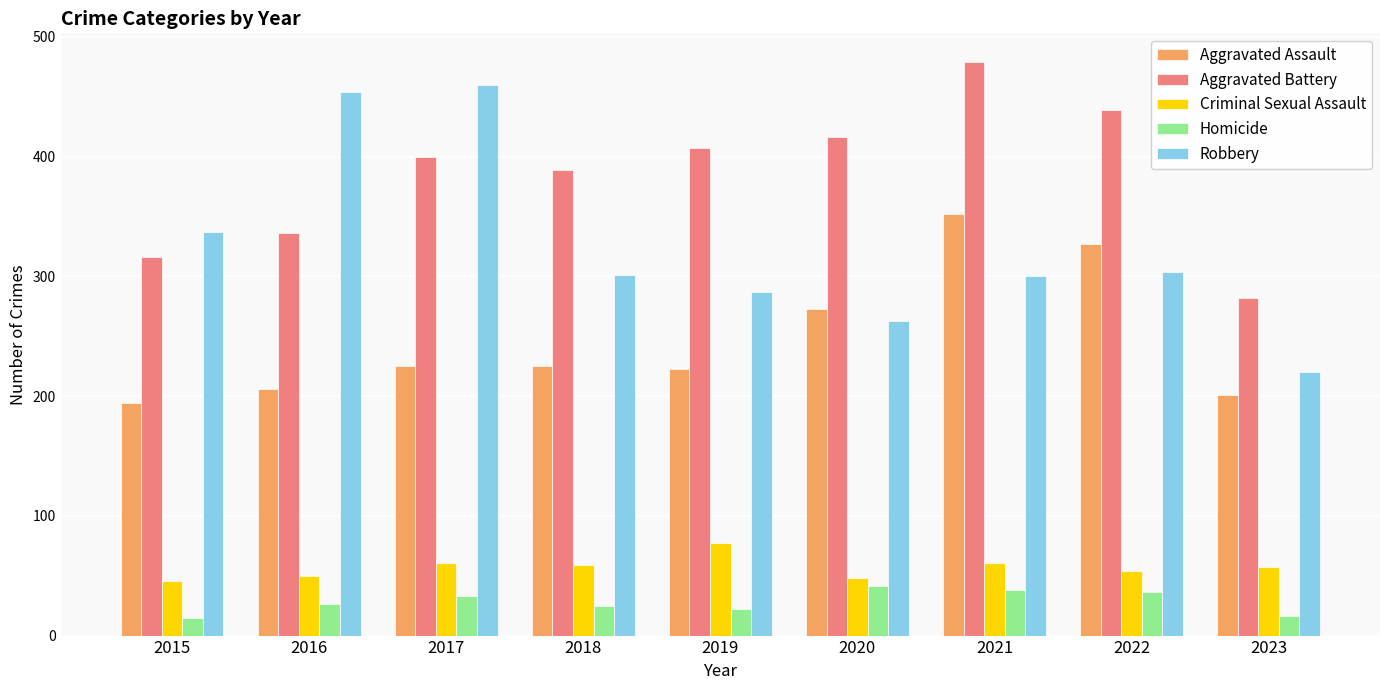

Which series has the largest total across all categories?

Aggravated Battery